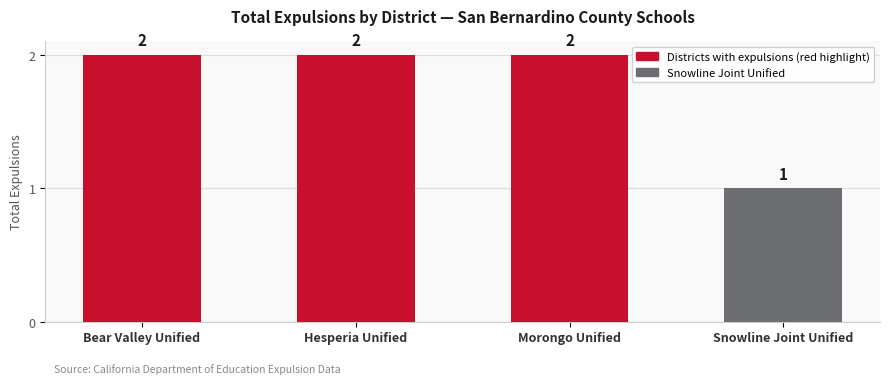

True or false: the data shows 2 at Morongo Unified.

True